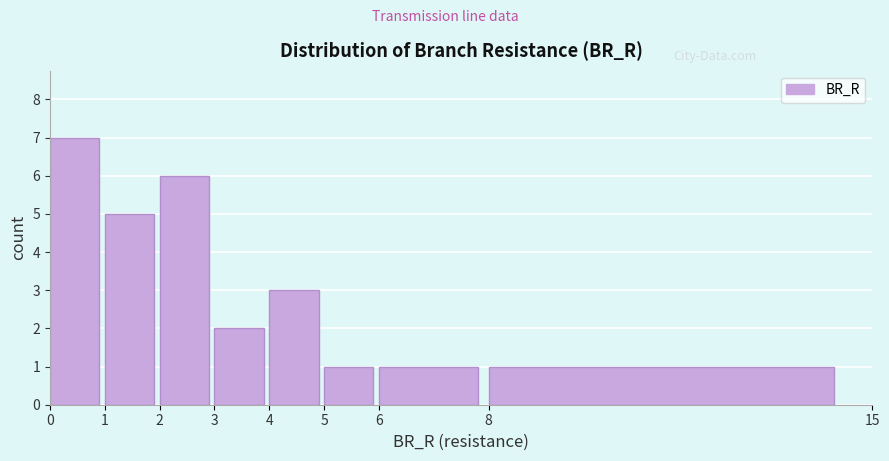

Over which range of the x-axis is the bar tallest?

0 to 1